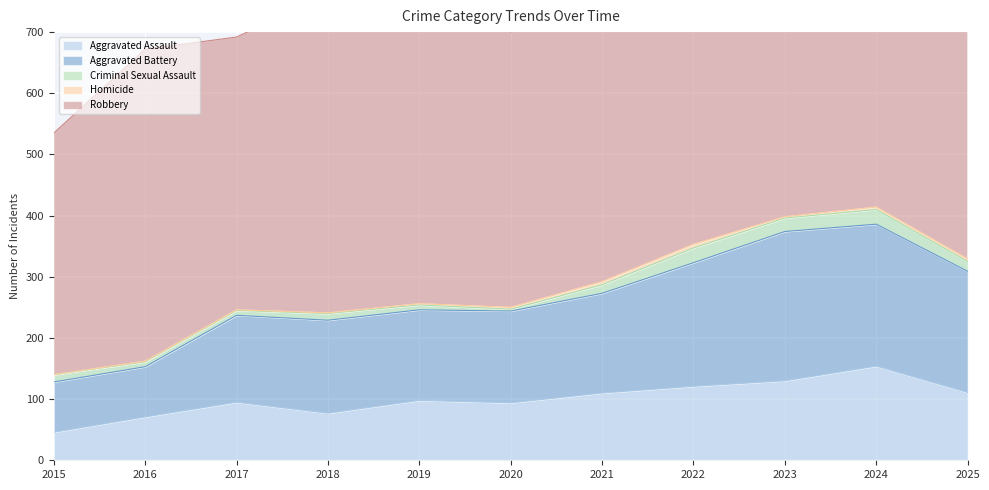

Is the value of Aggravated Assault at 2018 greater than the value of Robbery at 2018?

No